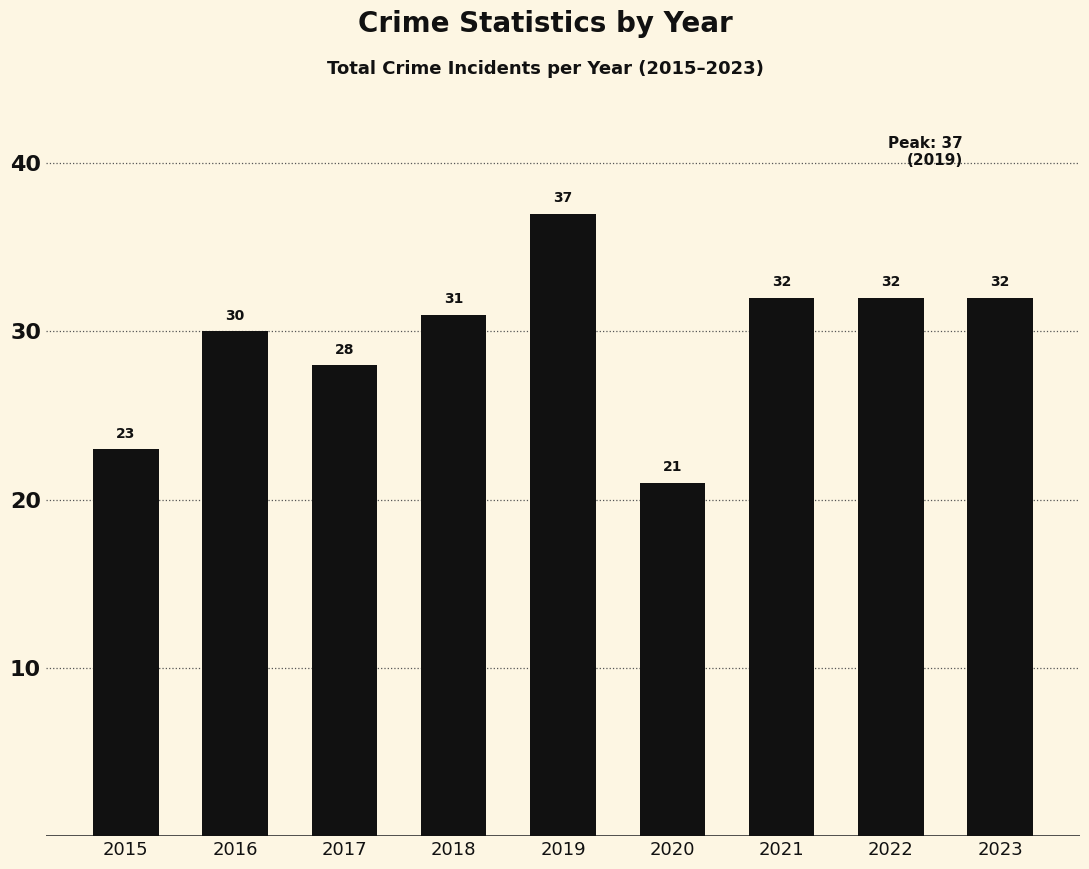

What is the sum of all values?

266